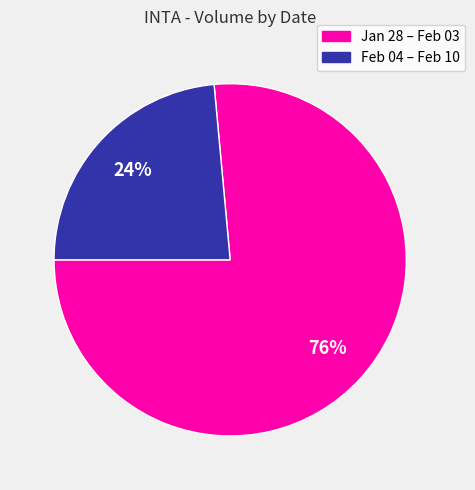

How many slices are in this pie chart?

2